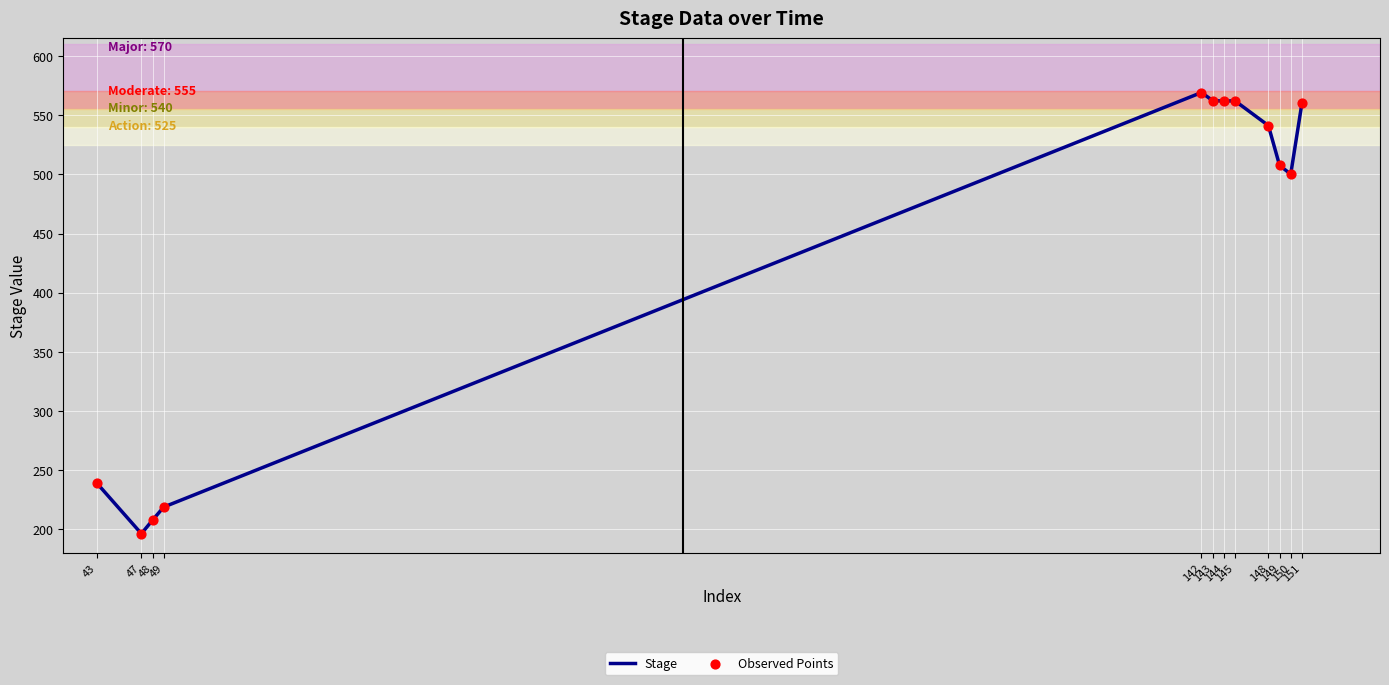

What is the difference between the maximum and minimum values?

372.7